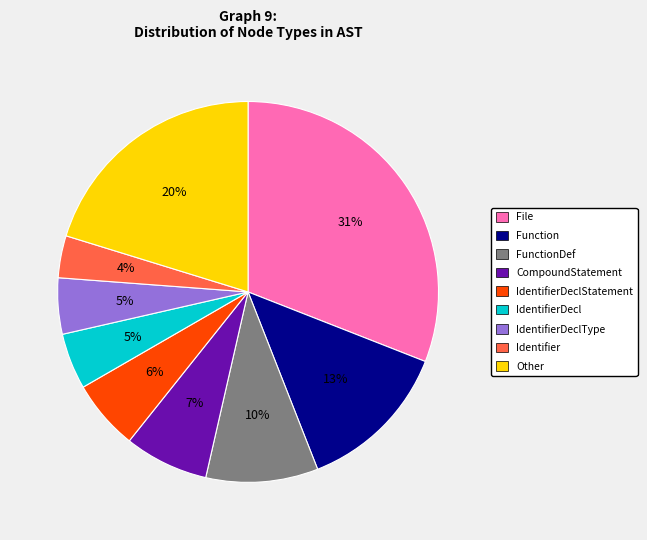

To the nearest percent, what is the difference between the largest and smallest slice percentages?

27%